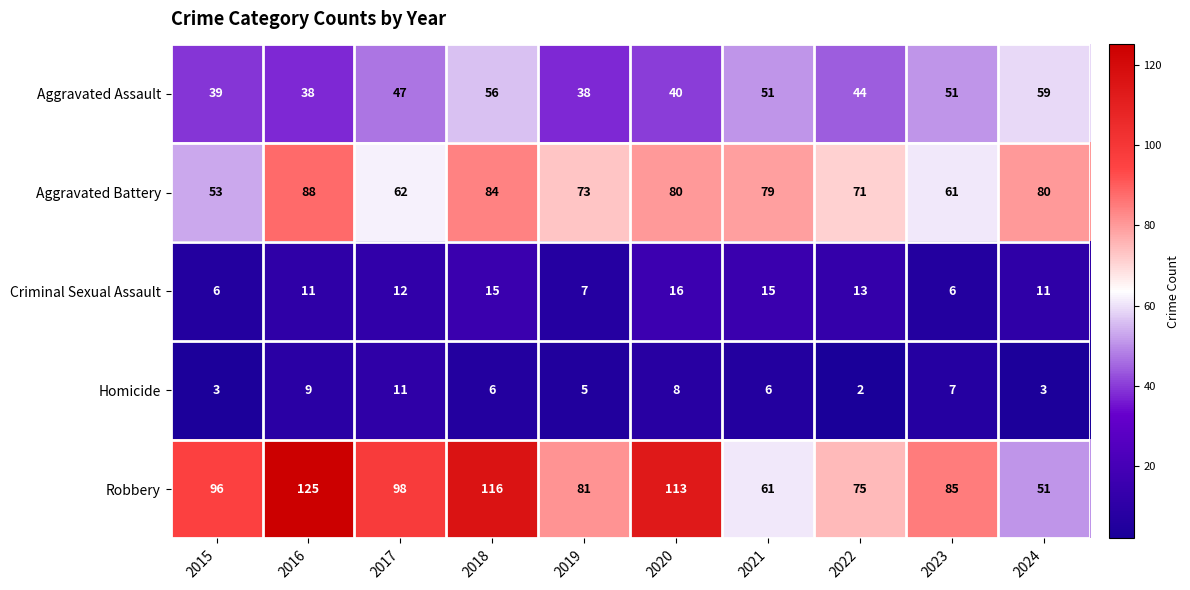

Which series has the widest spread of values?

Robbery